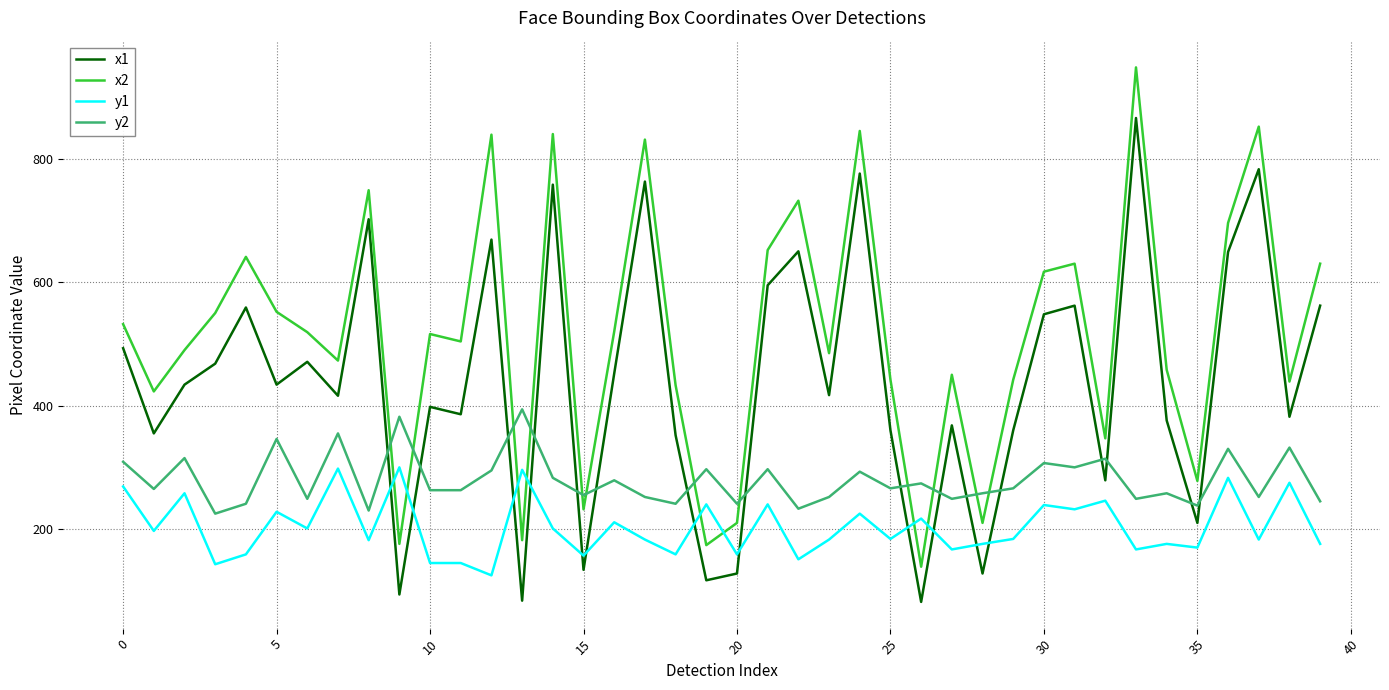

What is the smallest value displayed?

82